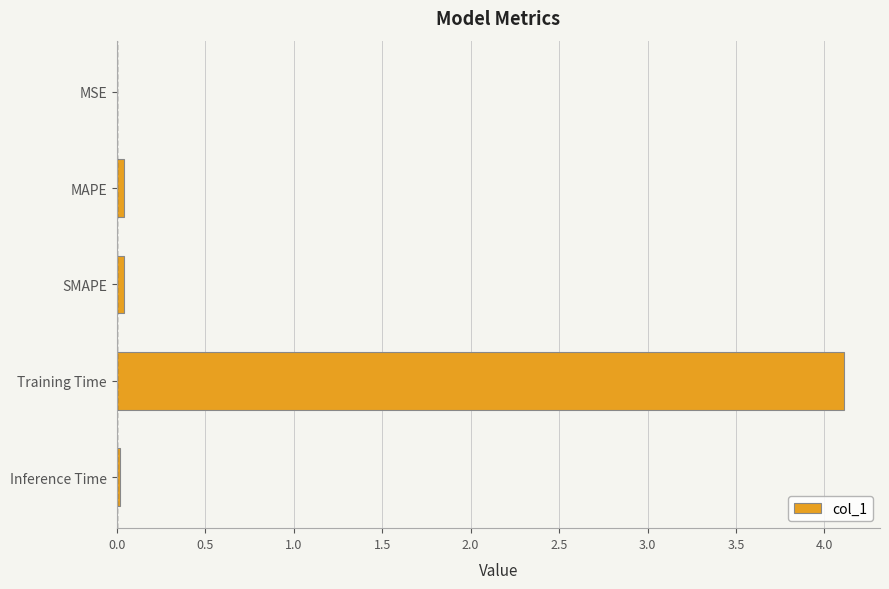

Which category has the highest value across all series?

Training Time